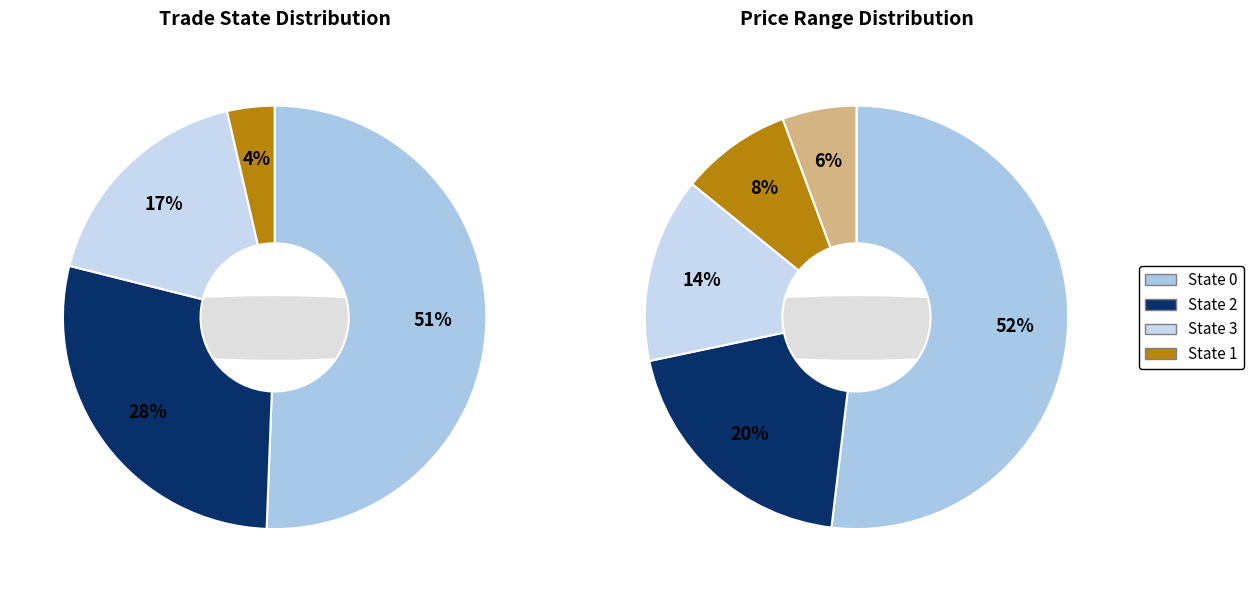

The 3 slice represents 17% of the pie. True or false?

True